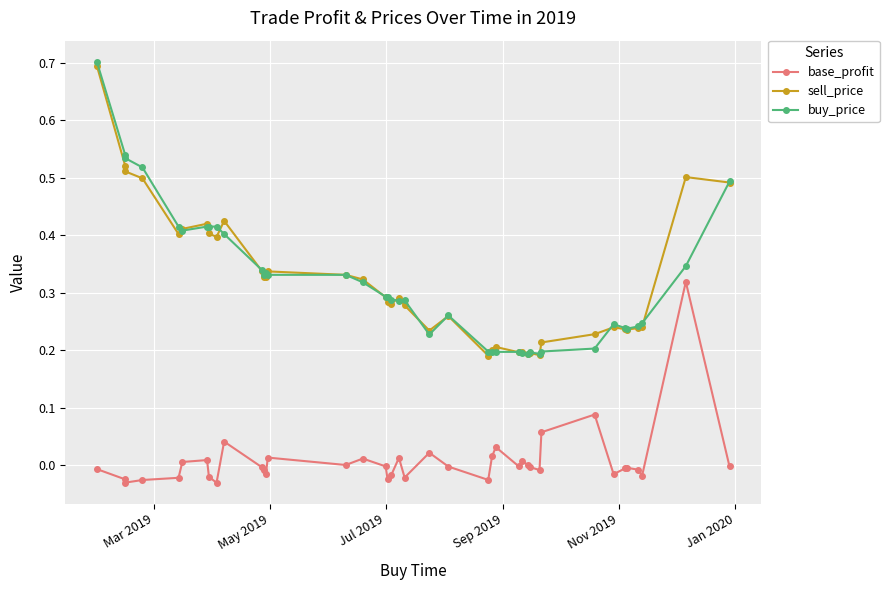

Which series ends up on top after the final intersection of sell_price and buy_price?

buy_price